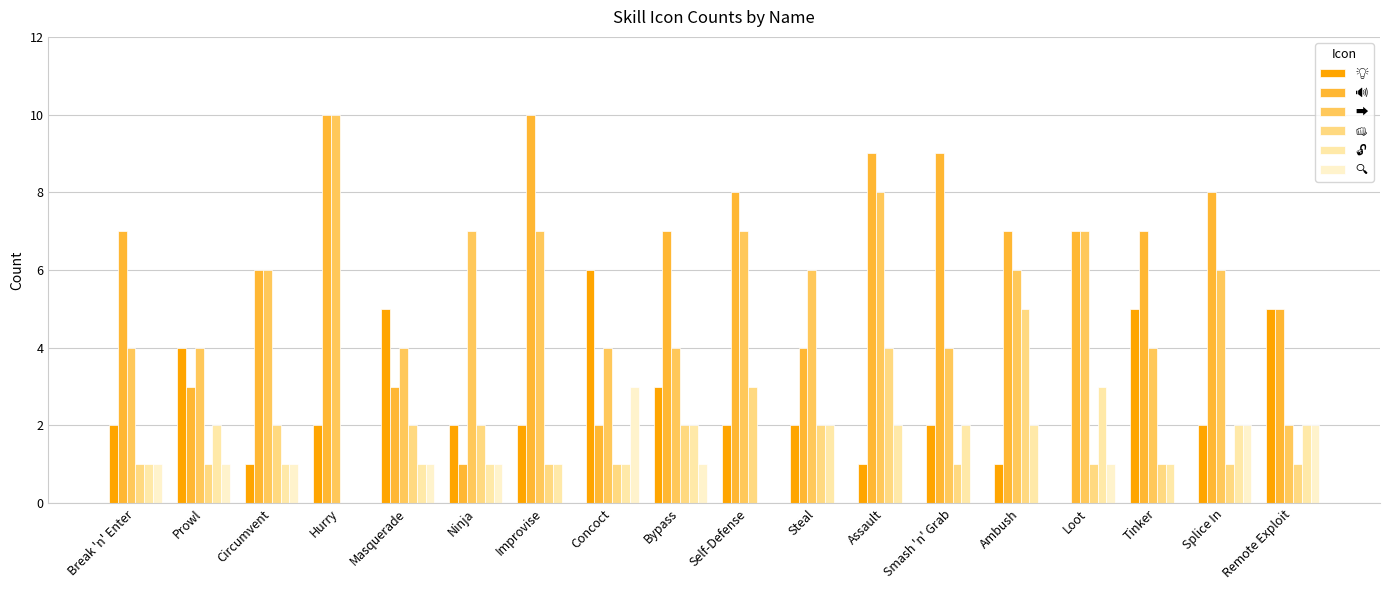

What is the average value of the 👊 series?

2